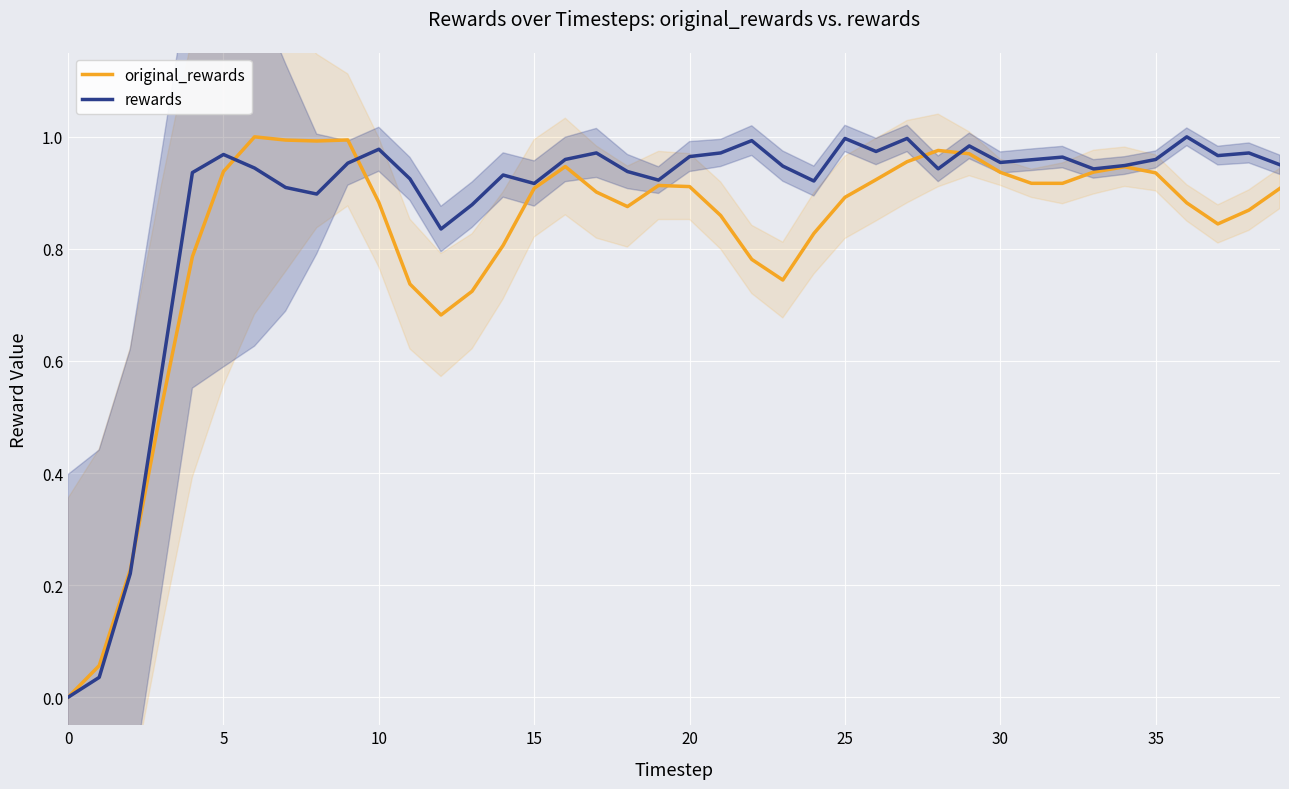

At how many categories does at least one series exceed 0?

39